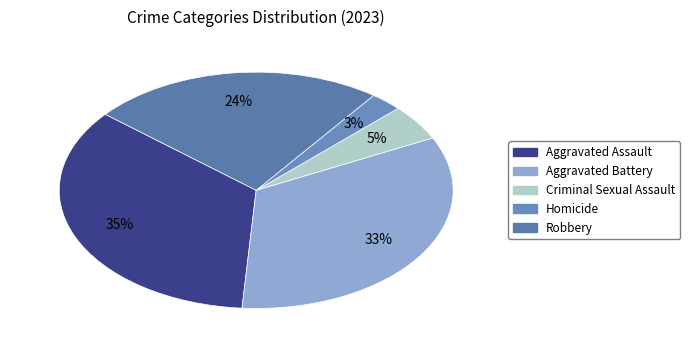

What percentage is NOT represented by Aggravated Assault?

65.0%